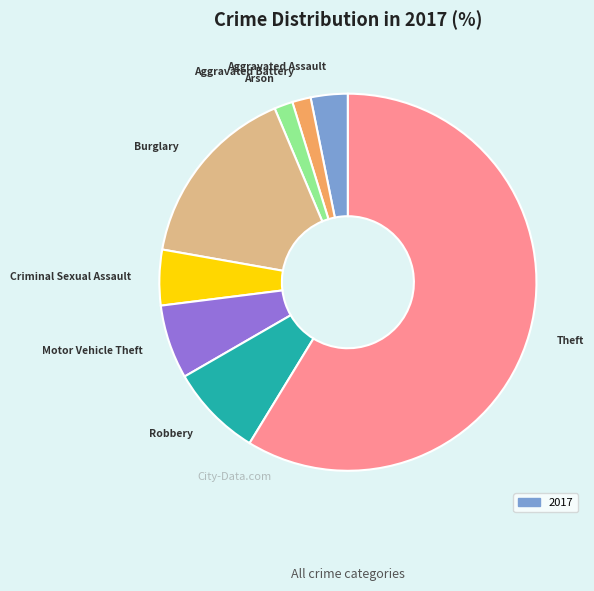

How many slices are in this pie chart?

8